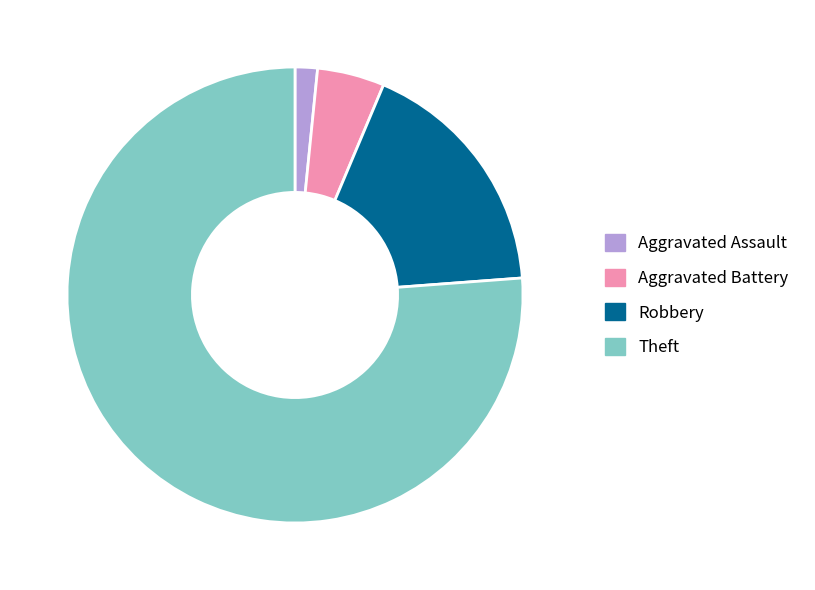

Is there a majority slice in this chart?

Yes